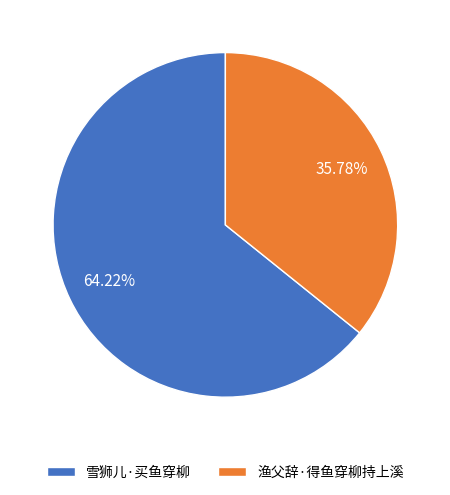

Does 渔父辞·得鱼穿柳持上溪 represent more than half of the total?

No